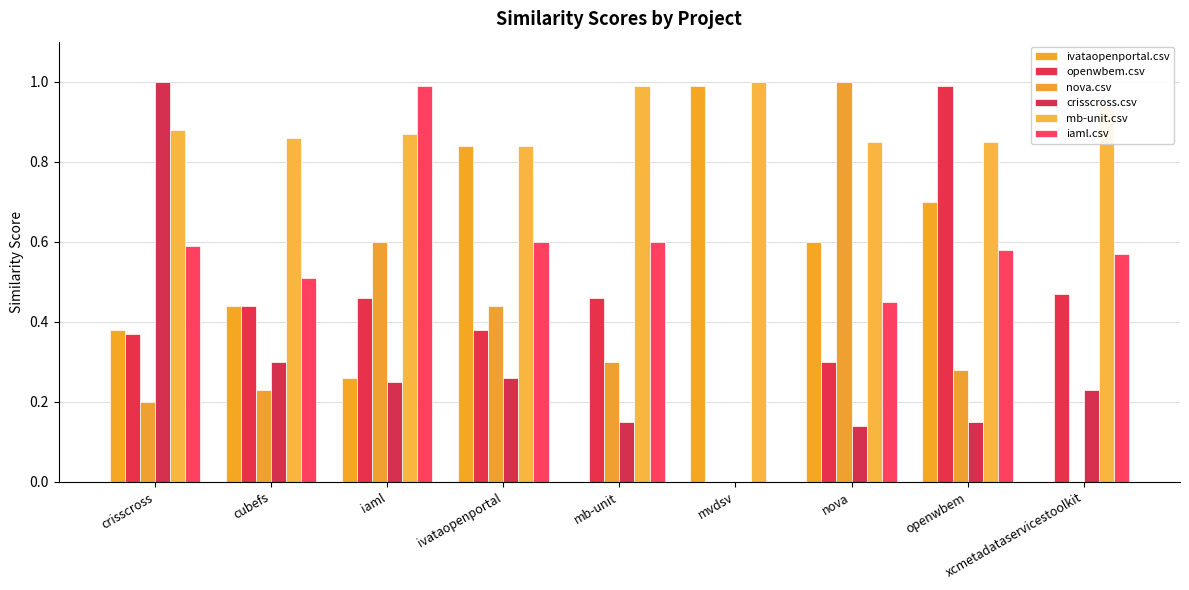

Which series changed the most between nova and openwbem?

nova.csv